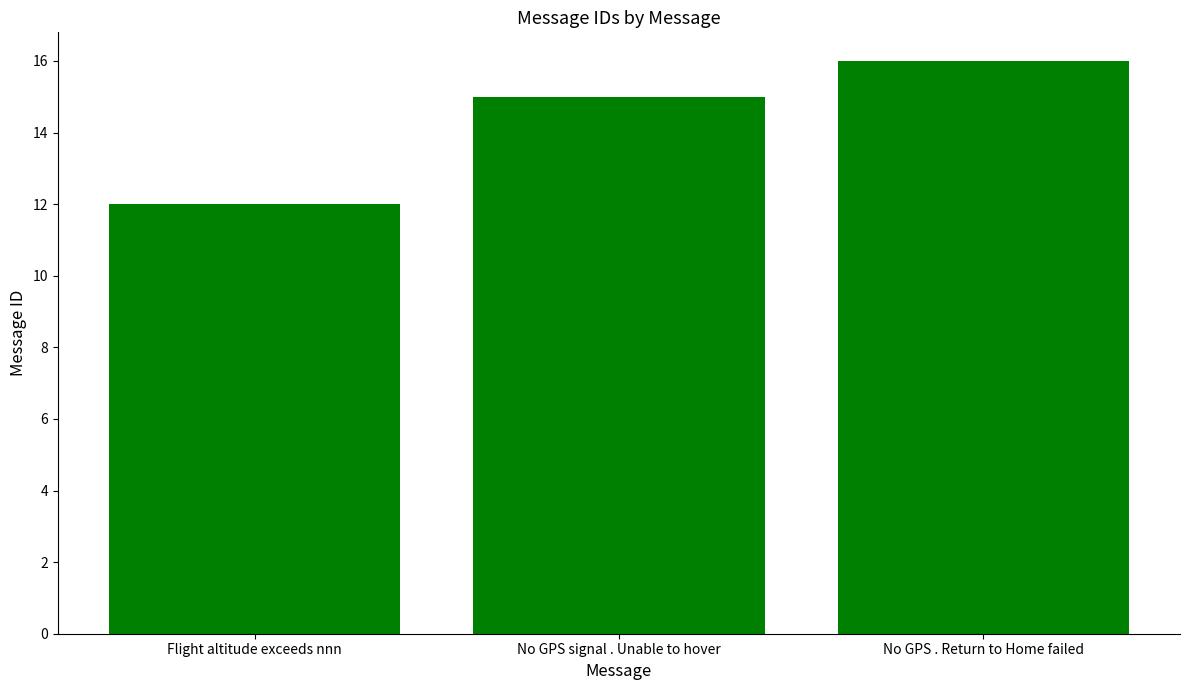

What is the difference between the values at No GPS signal . Unable to hover and No GPS . Return to Home failed?

1